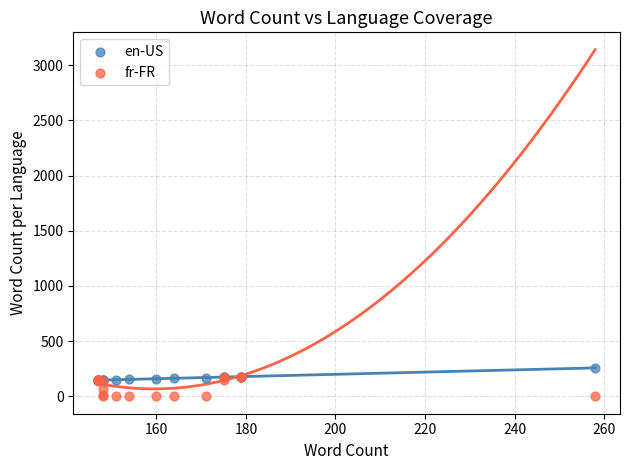

What are all the series names shown in the legend?

en-US, fr-FR